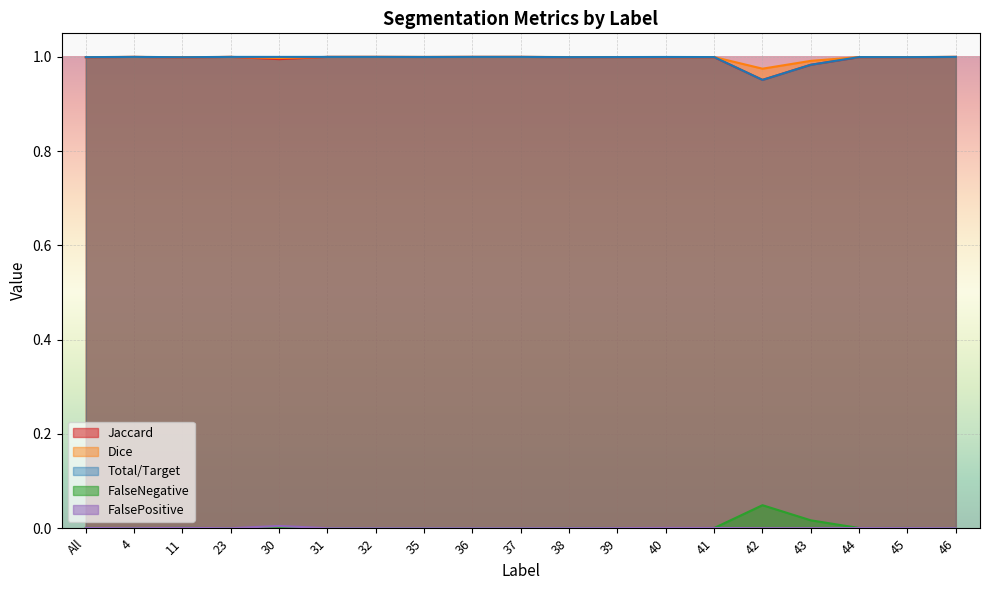

The Total/Target series shows 1.0 at 32. True or false?

True